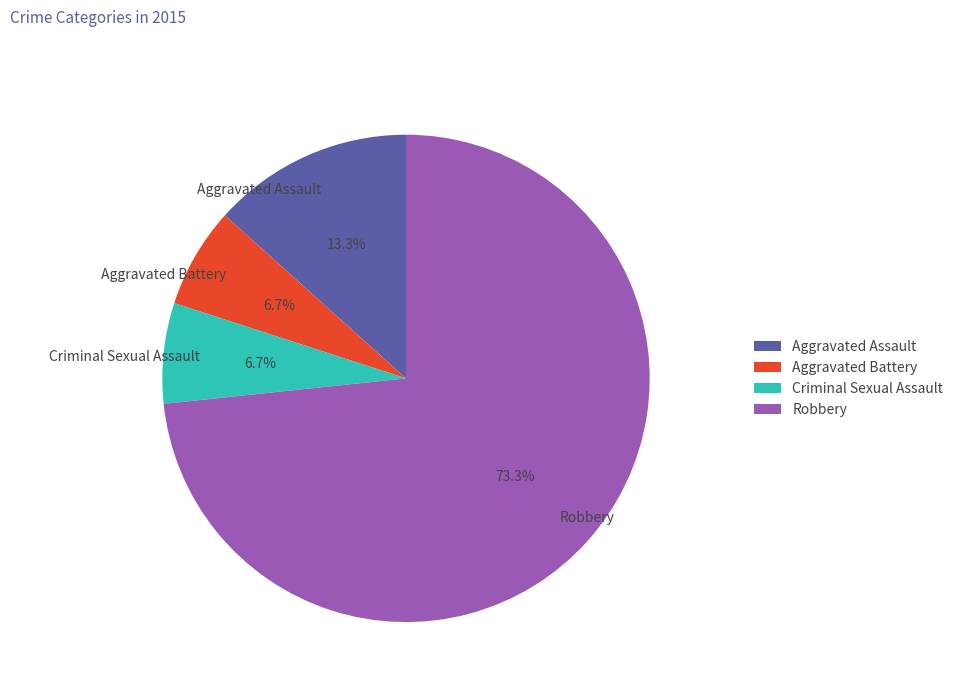

Which slice is the largest?

Robbery